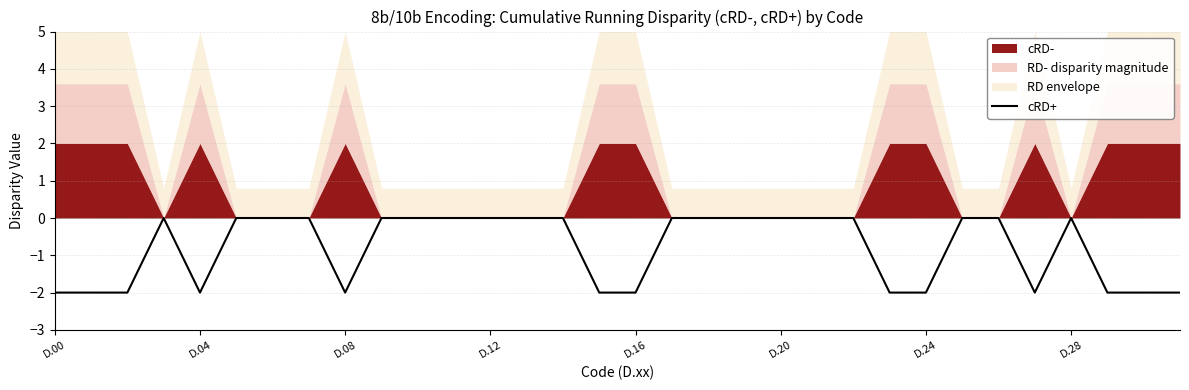

True or false: cRD+ has a value of -3 at D.04.

False